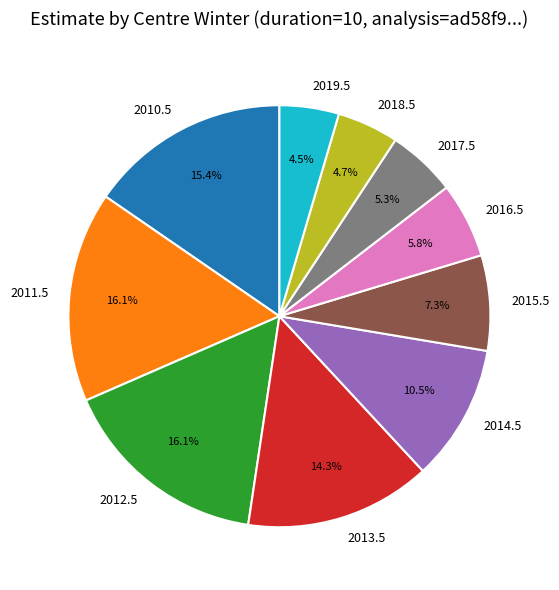

Does any single category account for the majority?

No